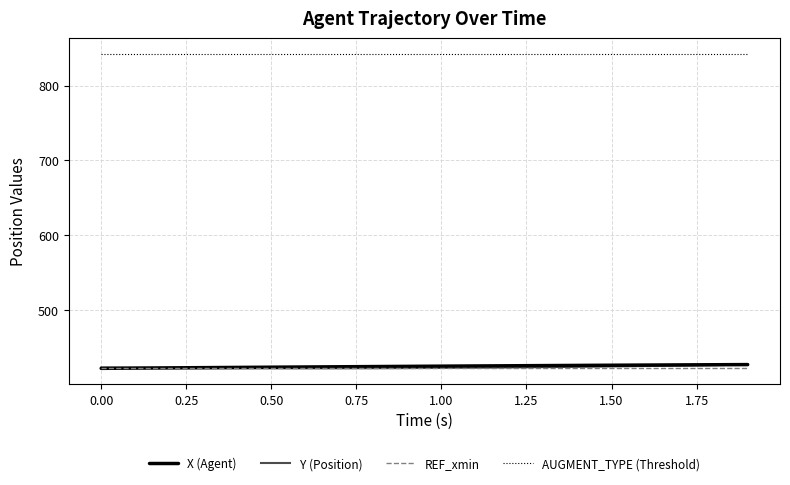

Is this an area chart (filled region under the line)?

No